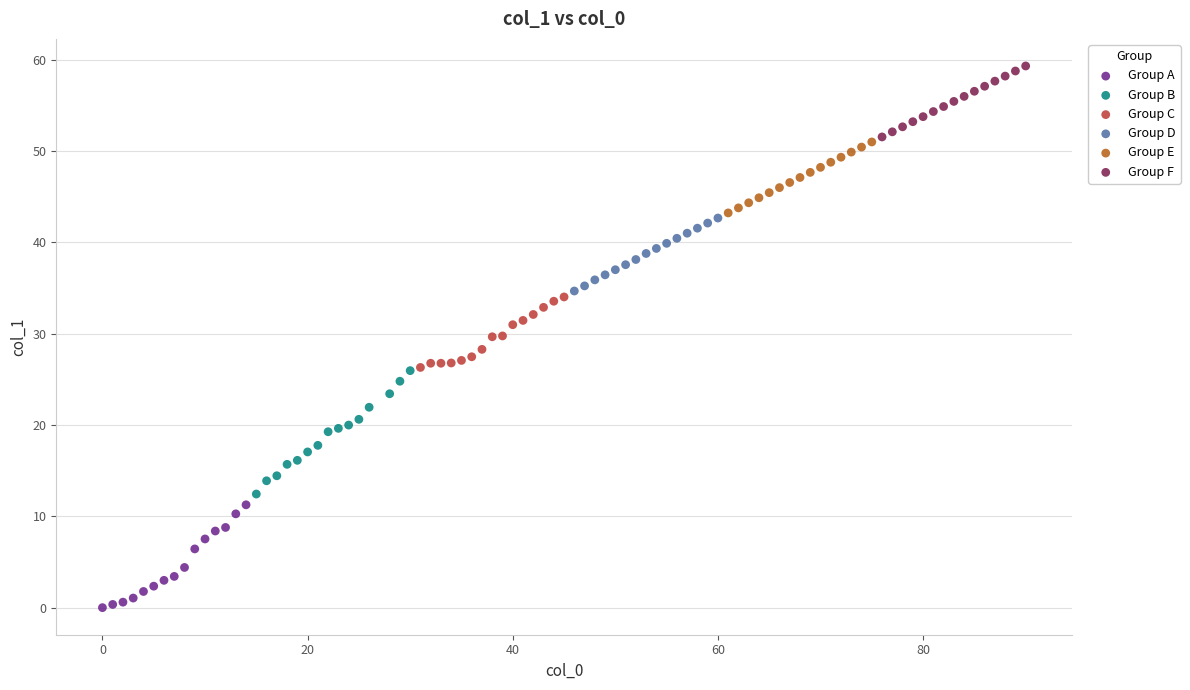

Which series reaches the maximum Y coordinate?

Group F